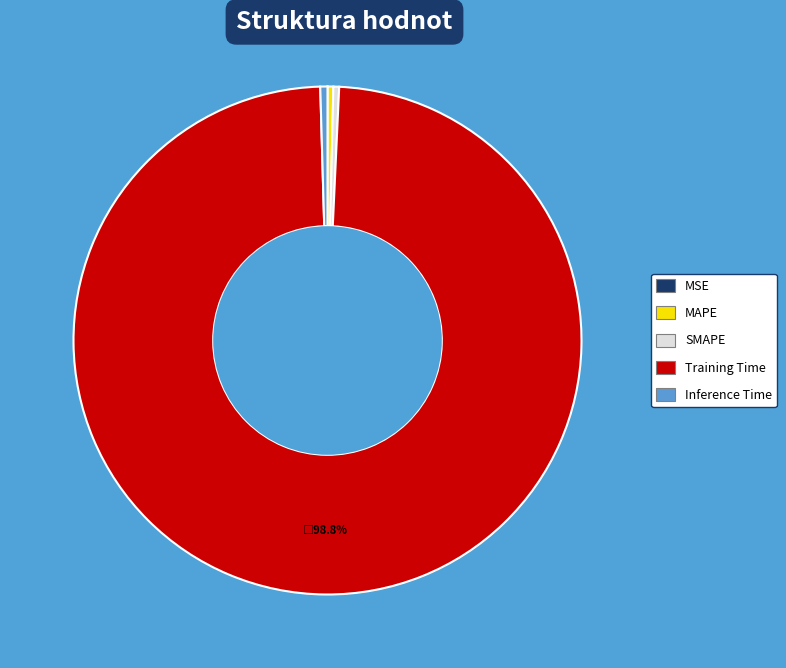

Do Inference Time and MAPE together represent more than half of the pie?

No